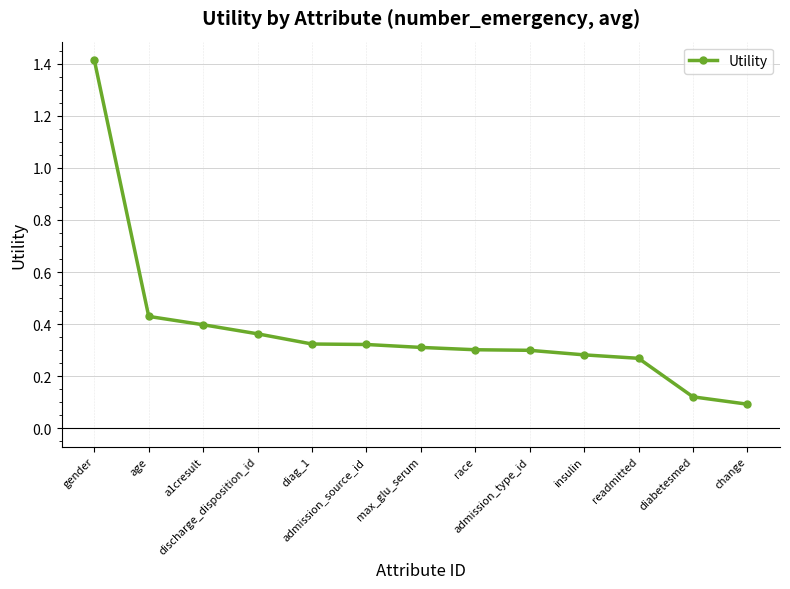

What is the sum of all values?

4.9